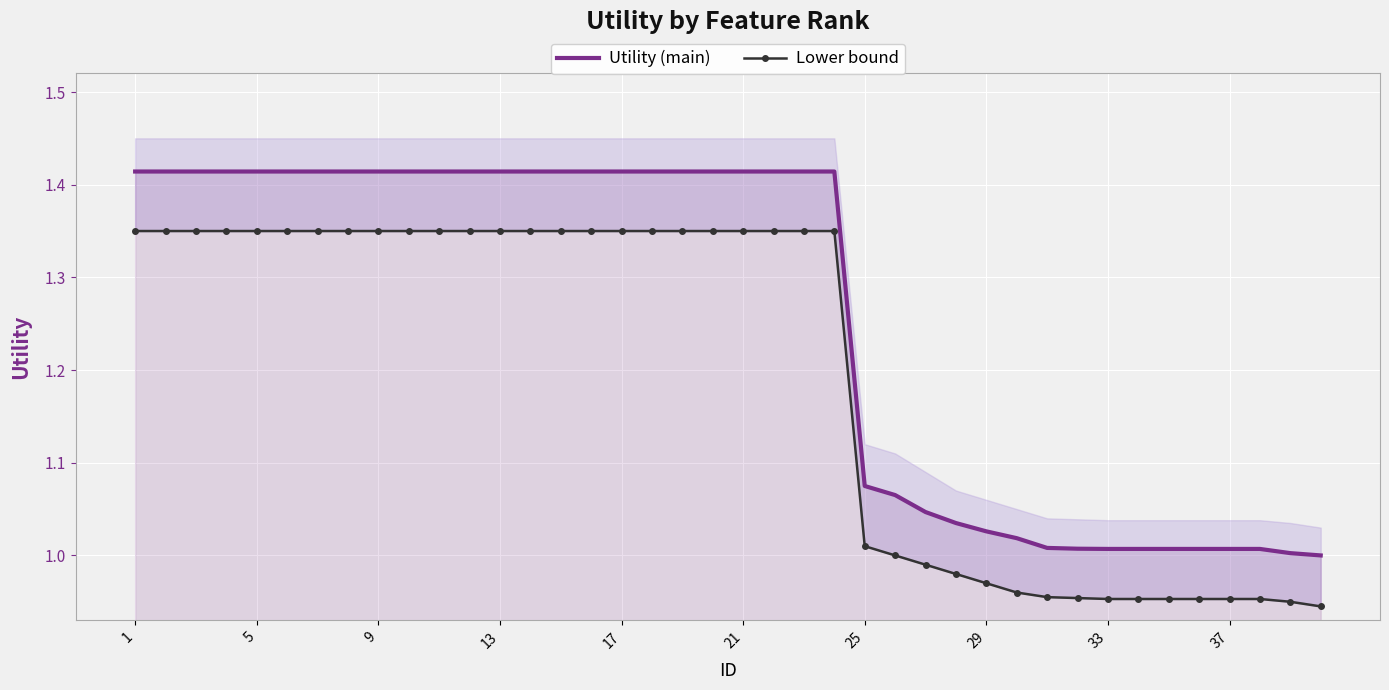

The Utility (main) series shows 1.9 at 9. True or false?

False